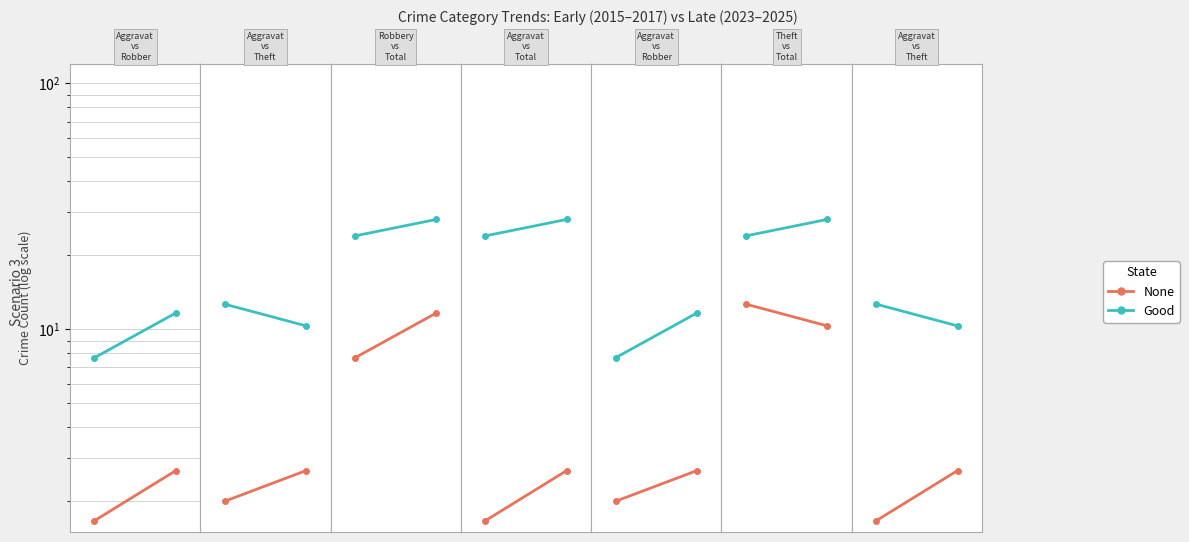

What is the difference between the None values at 1 and 0?

1.0